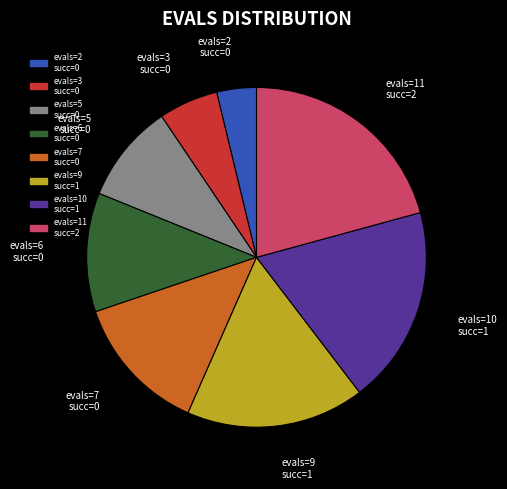

Is there a majority slice in this chart?

No